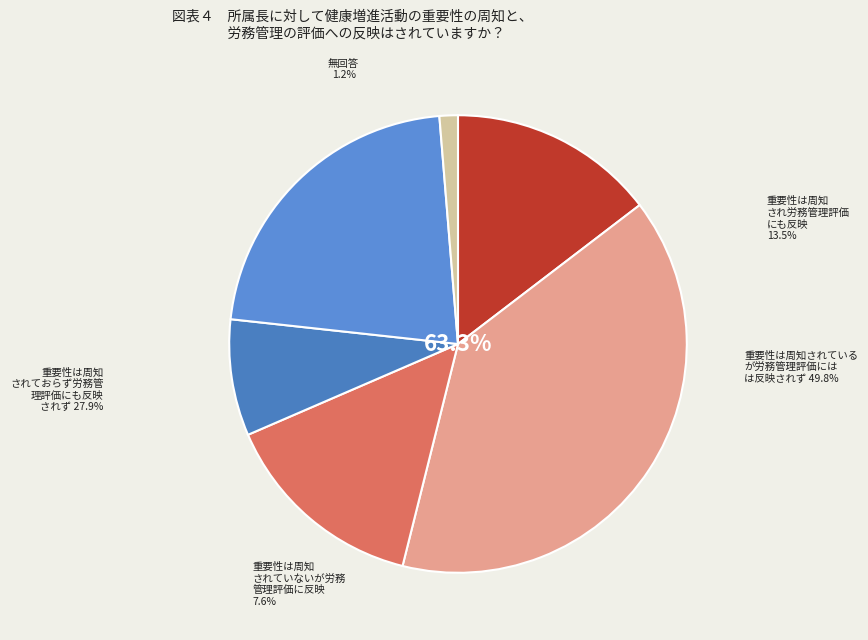

The 3378 slice represents 1% of the pie. True or false?

False